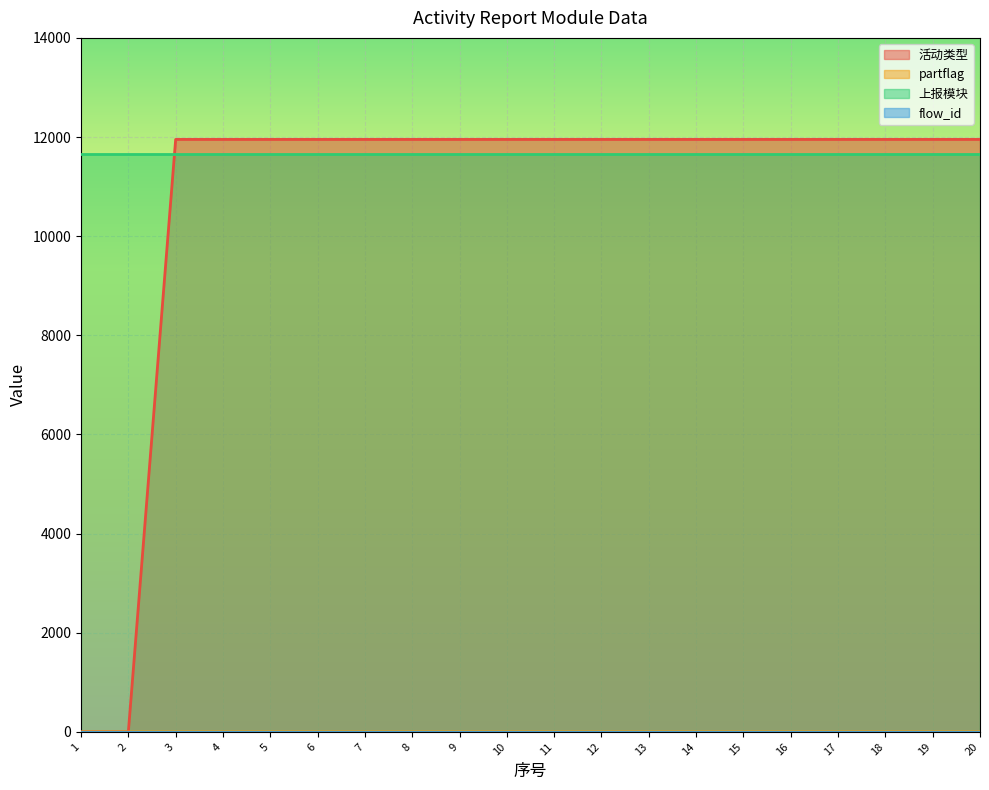

Is it true that 活动类型 equals 11952 at 16?

True